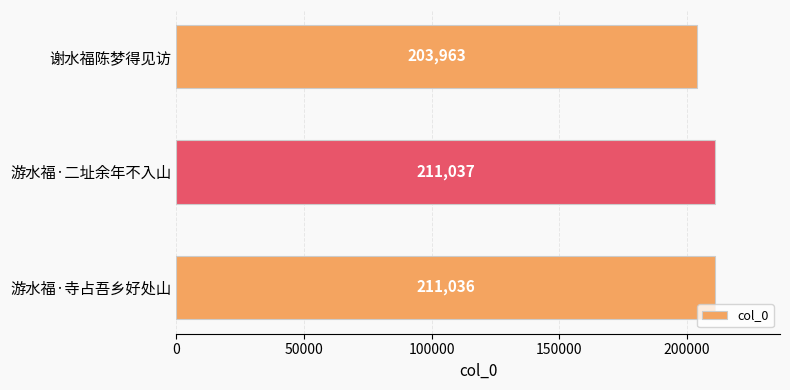

Between 谢水福陈梦得见访 and 游水福·二址余年不入山, which is larger?

游水福·二址余年不入山